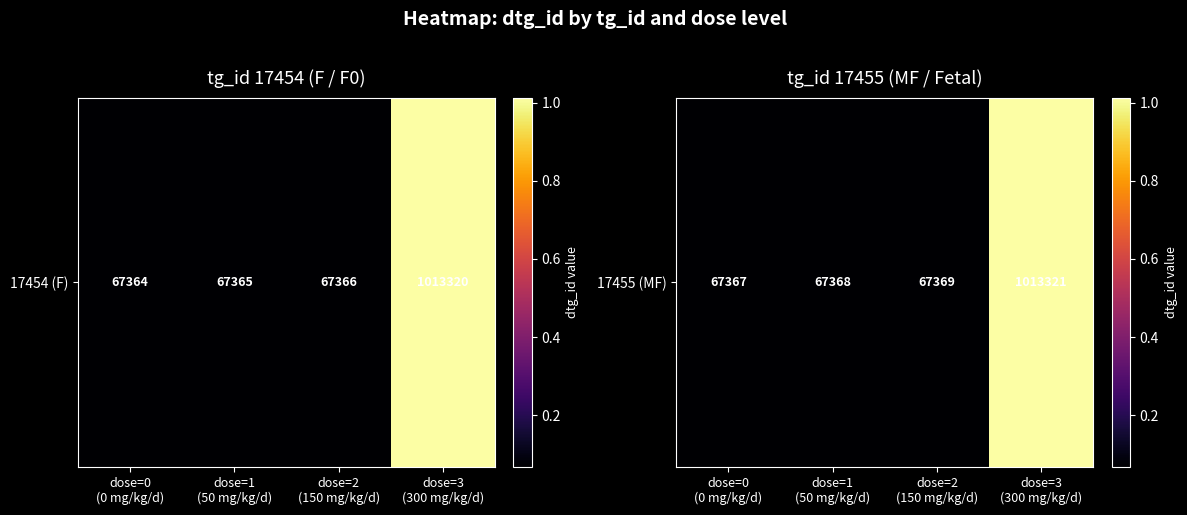

What is the change in value from dose=1
(50 mg/kg/d) to dose=3
(300 mg/kg/d)?

+945953